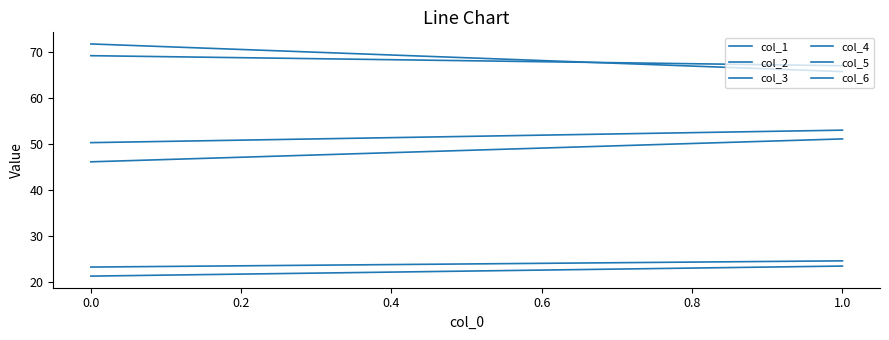

Is it true that col_4 equals 46.2 at 0.0?

True